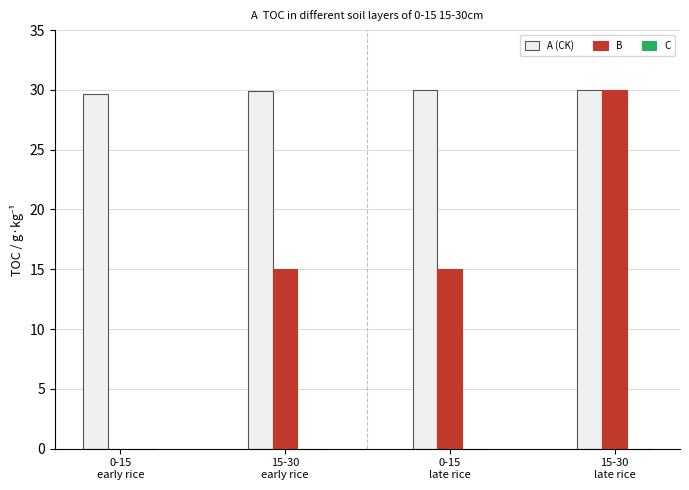

What is the maximum value shown in the chart?

30.0